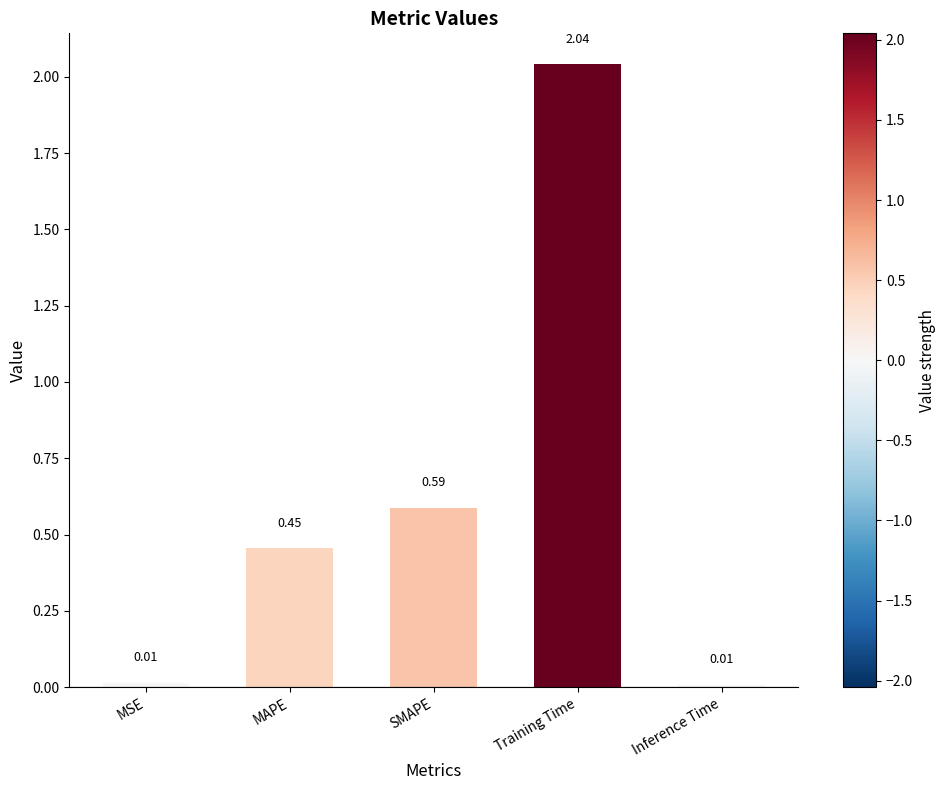

At which category does the chart reach its peak across all series?

Training Time